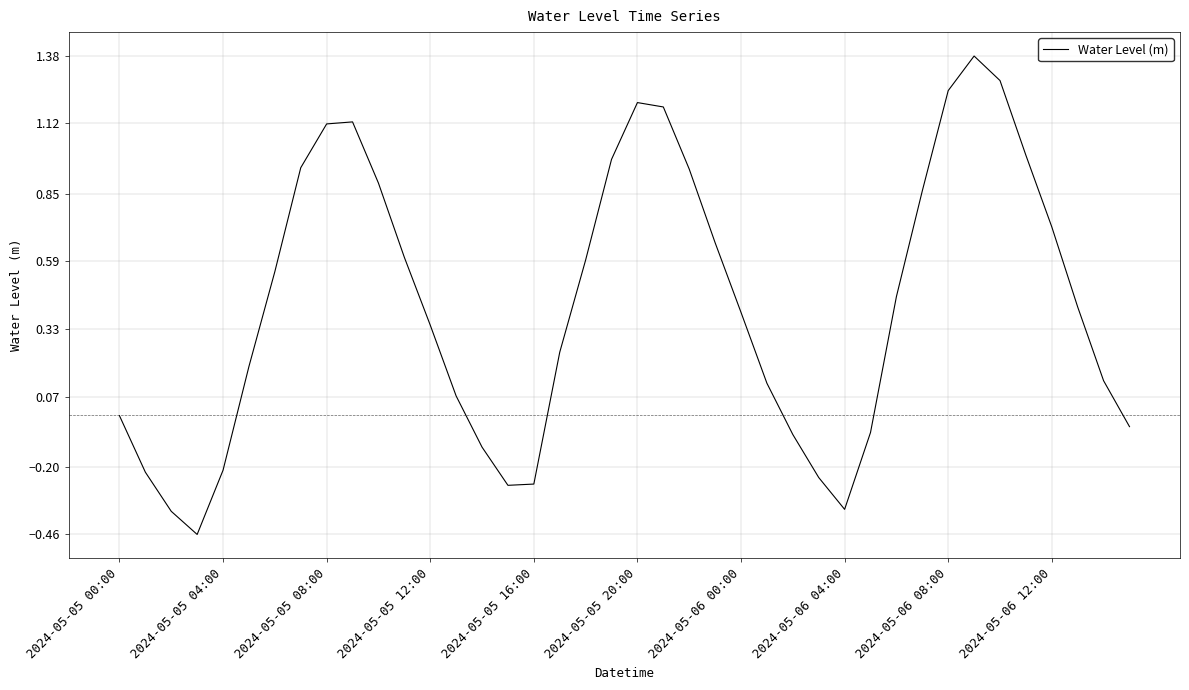

What is the difference between the maximum and minimum values?

1.8